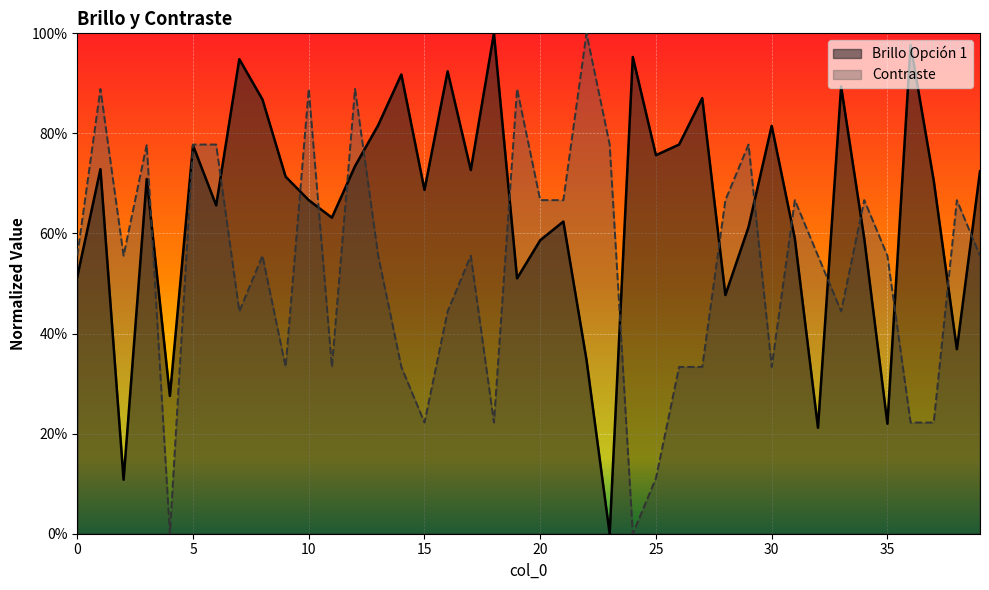

The Brillo Opción 1 series shows 1.4 at 13. True or false?

False